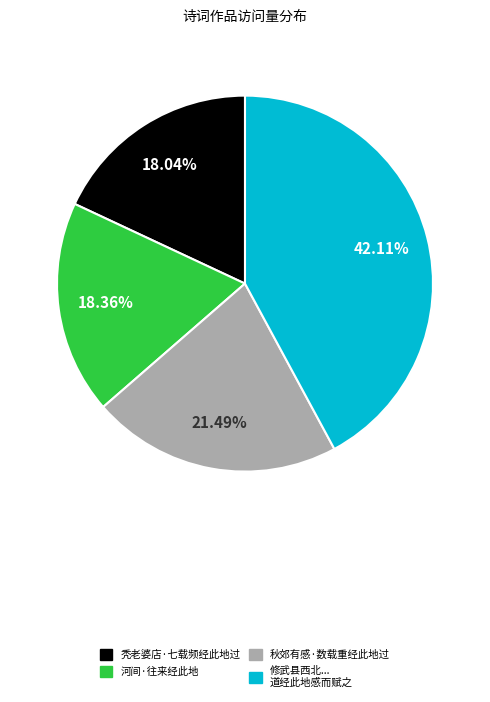

Which slice is the largest?

修武县西北... 道经此地感而赋之